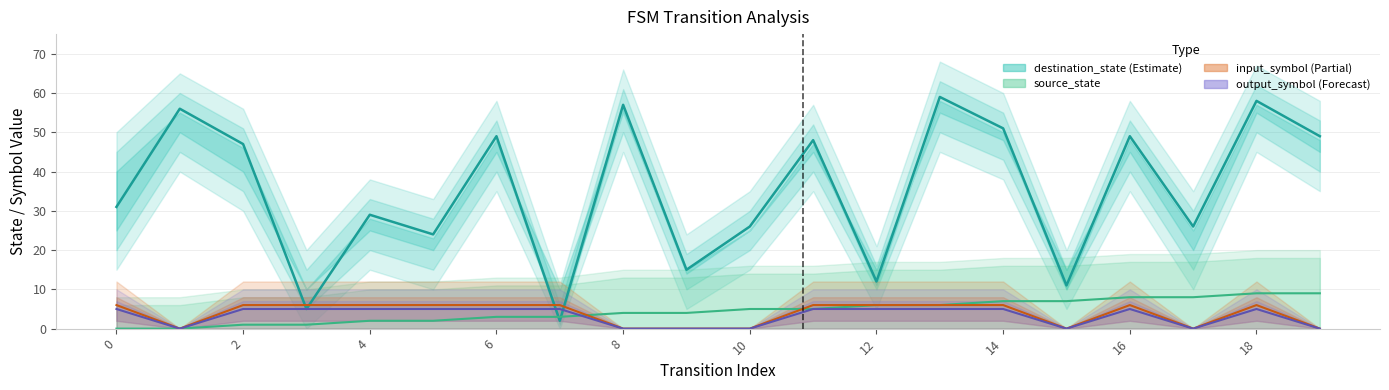

What is the label of the 2nd point from the left?

2